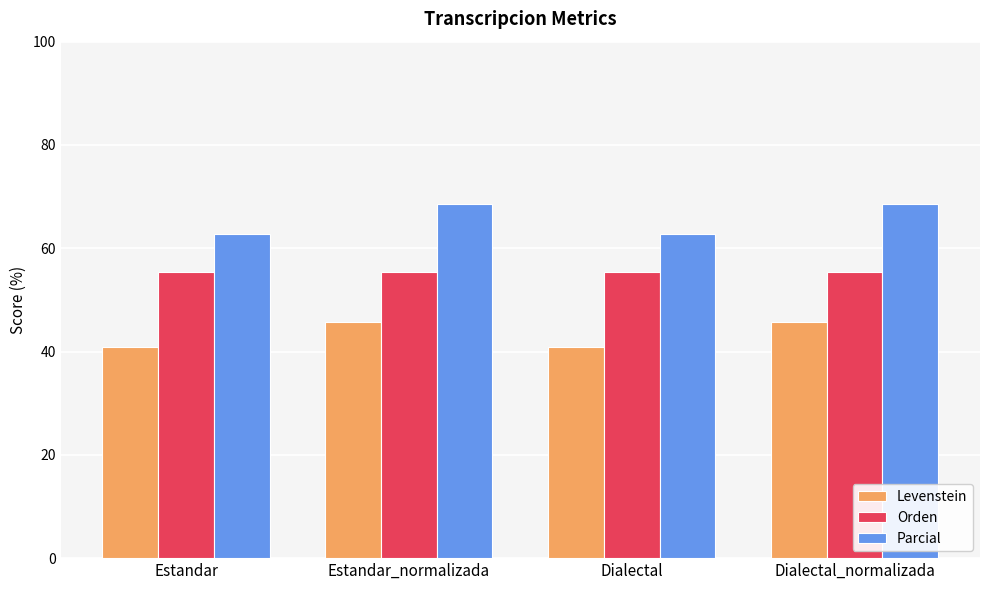

Reading right to left, list all the values displayed in this chart.

Levenstein: 45.8	40.9	45.8	40.9
Orden: 55.4	55.4	55.4	55.4
Parcial: 68.6	62.8	68.6	62.8